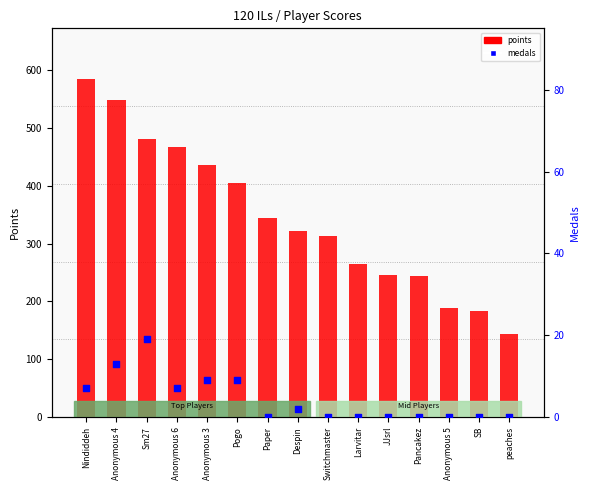

What are all the series names shown in the legend?

points, medals